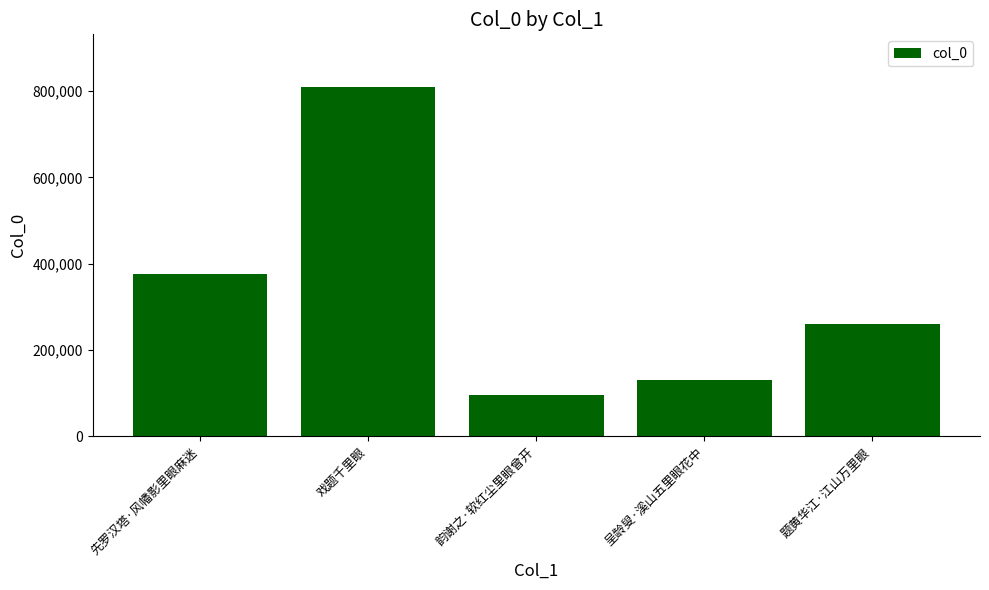

Where does the data first go above 259465?

先罗汉塔·风幡影里眼麻迷